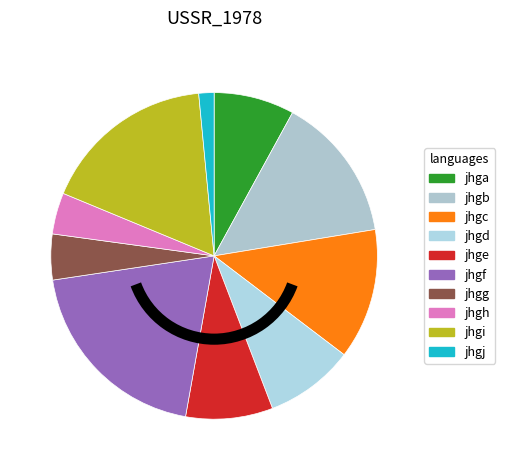

What percentage is the jhgc slice, to the nearest percent?

13%